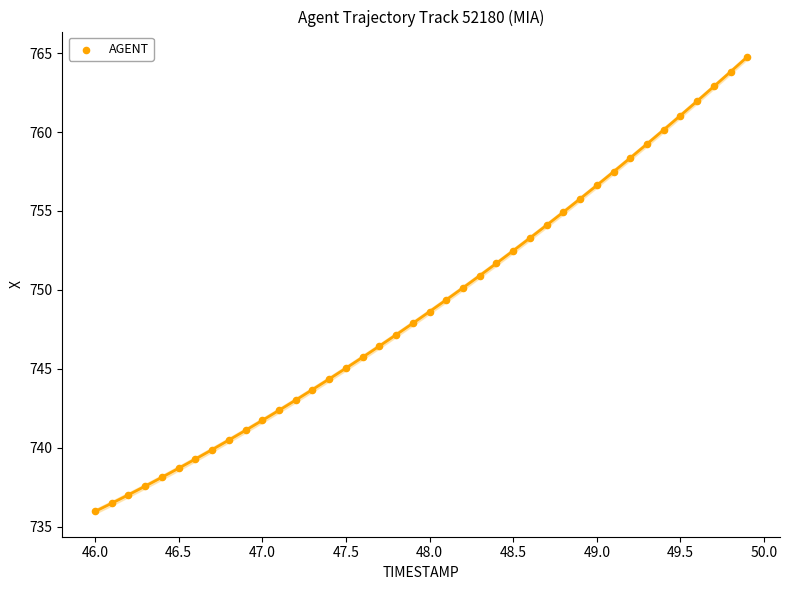

What is the range of Y values (max minus min)?

28.8